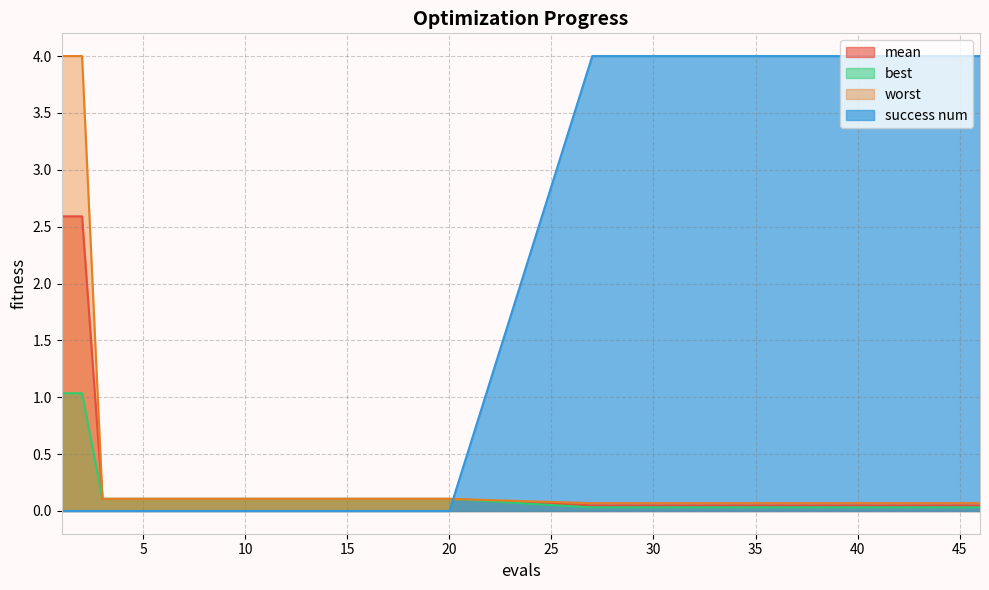

True or false: mean and best cross at least once.

False